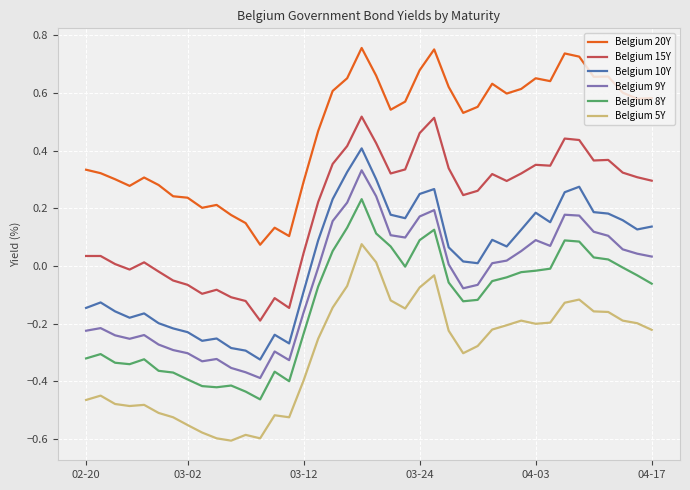

True or false: Belgium 8Y and Belgium 15Y cross at least once.

False